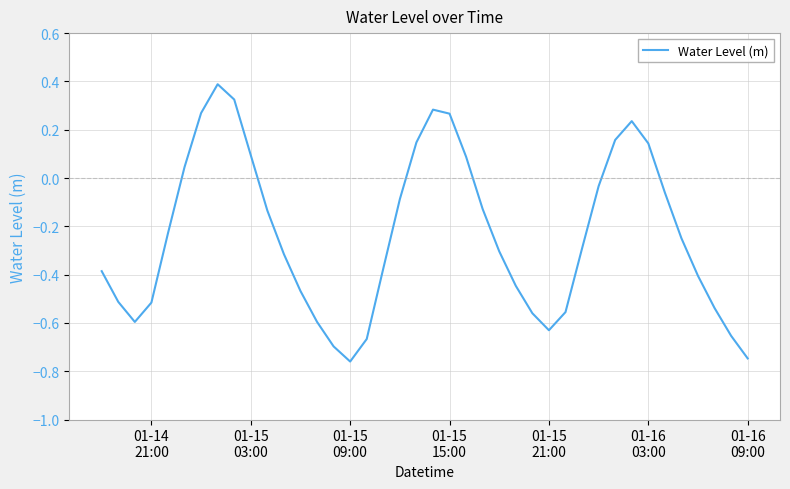

What is the difference between the maximum and minimum values?

1.1